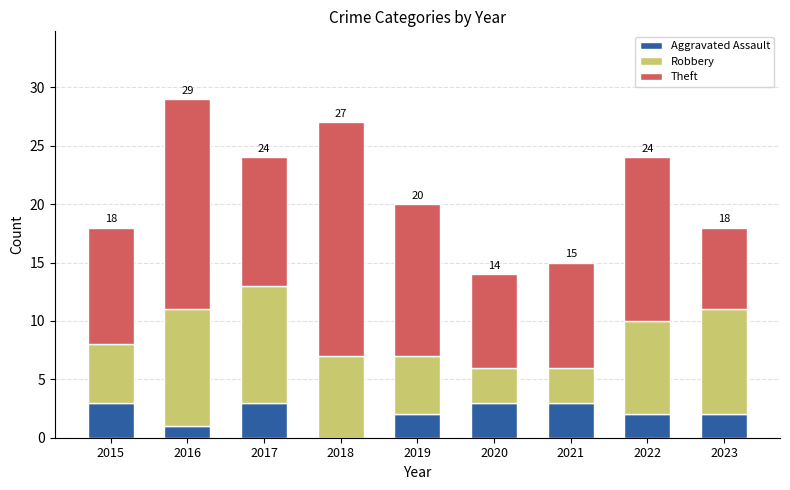

What is the total value across all series at 2021?

15